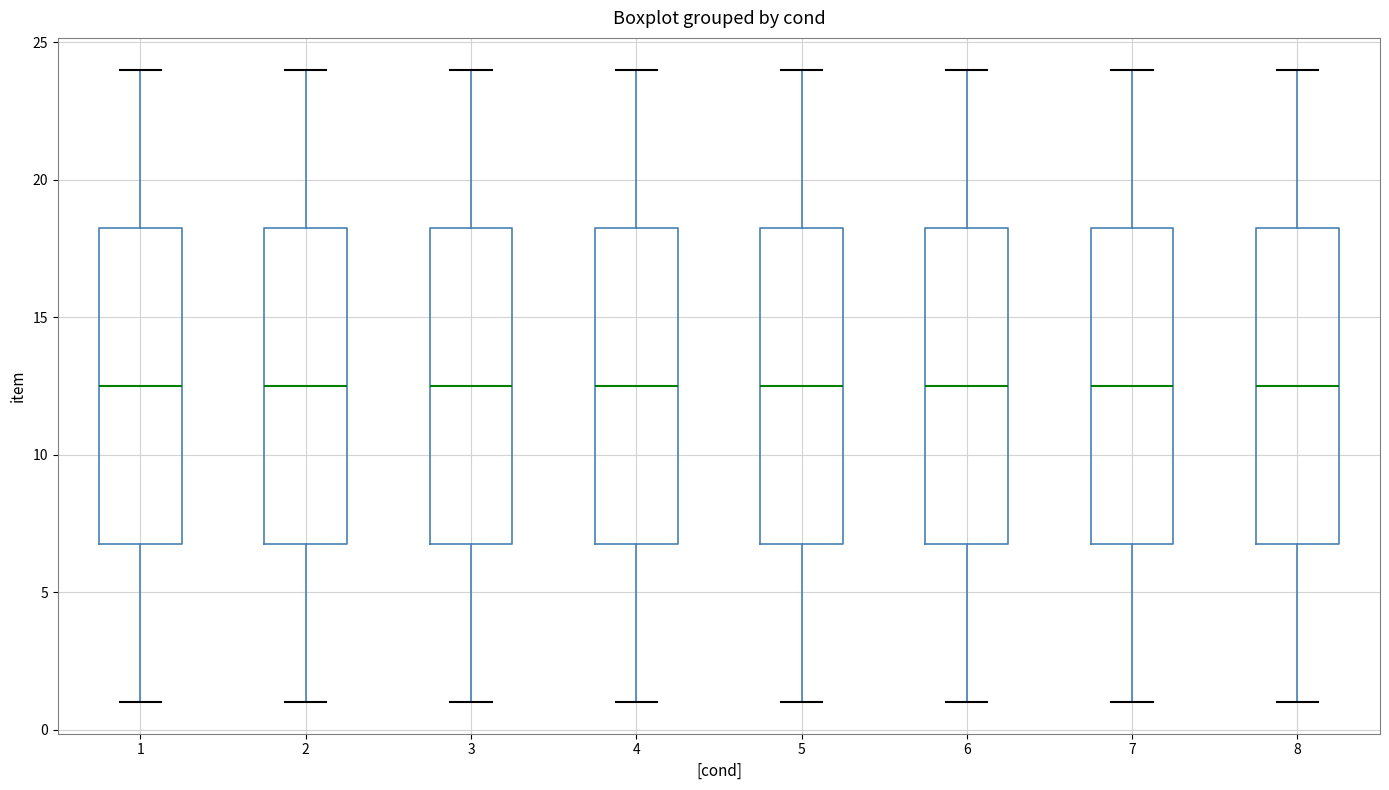

Reading left to right, transcribe this box plot: for each box, give where its median line is, the range the box spans, and where its two whiskers end, as read against the y-axis. The values are not printed on the chart, so give them approximately, as read against the axis.

1: median 12.5, box 7.0 to 18.5, whiskers 1.0 to 24.0
2: median 12.5, box 7.0 to 18.5, whiskers 1.0 to 24.0
3: median 12.5, box 7.0 to 18.5, whiskers 1.0 to 24.0
4: median 12.5, box 7.0 to 18.5, whiskers 1.0 to 24.0
5: median 12.5, box 7.0 to 18.5, whiskers 1.0 to 24.0
6: median 12.5, box 7.0 to 18.5, whiskers 1.0 to 24.0
7: median 12.5, box 7.0 to 18.5, whiskers 1.0 to 24.0
8: median 12.5, box 7.0 to 18.5, whiskers 1.0 to 24.0